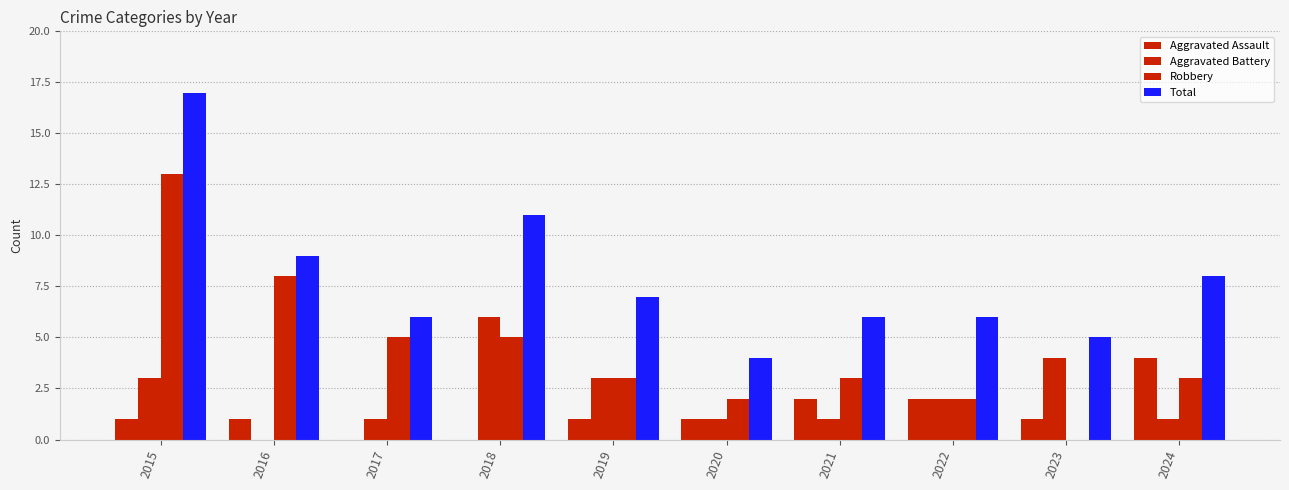

Does the chart contain stacked bars?

No